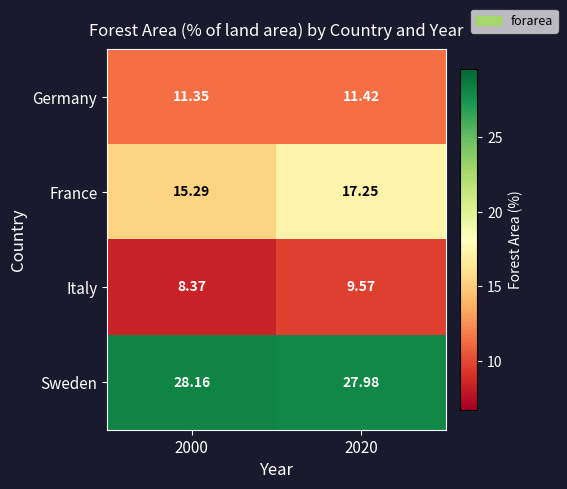

Between 2000 and 2020, which series saw the biggest shift?

France